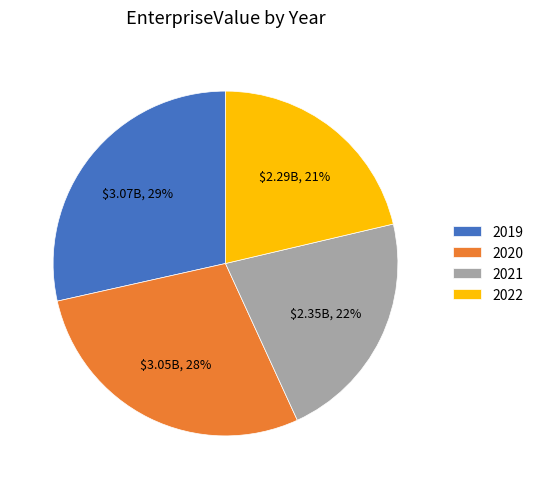

What percentage is the 2020 slice, to the nearest percent?

28%